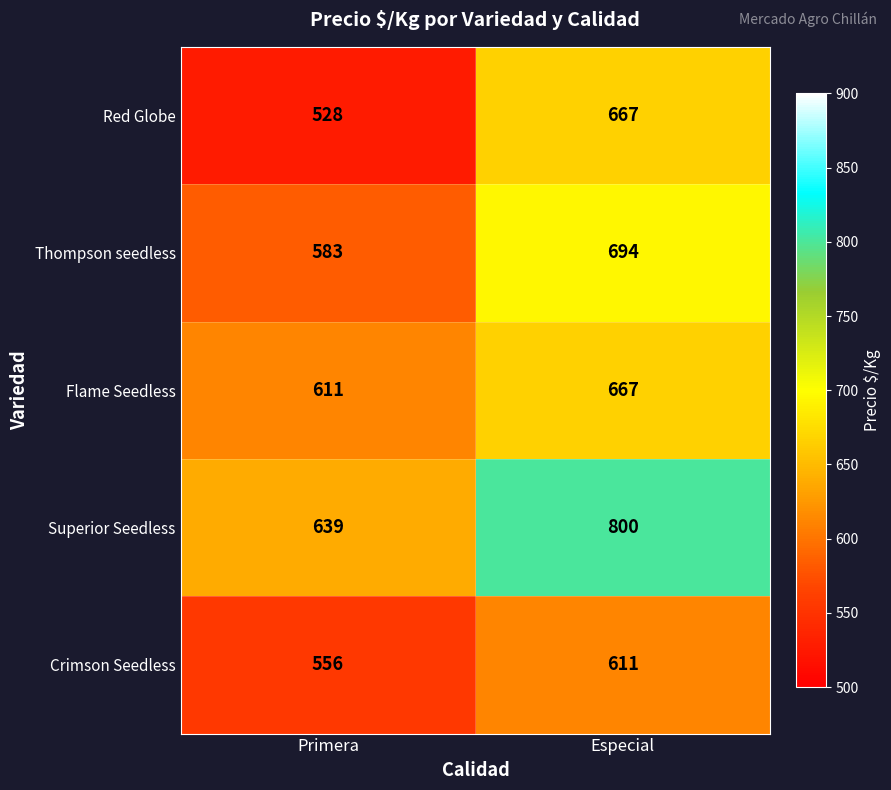

Reading left to right, transcribe all the data shown in this chart.

Red Globe: 528	667
Thompson seedless: 583	694
Flame Seedless: 611	667
Superior Seedless: 639	800
Crimson Seedless: 556	611